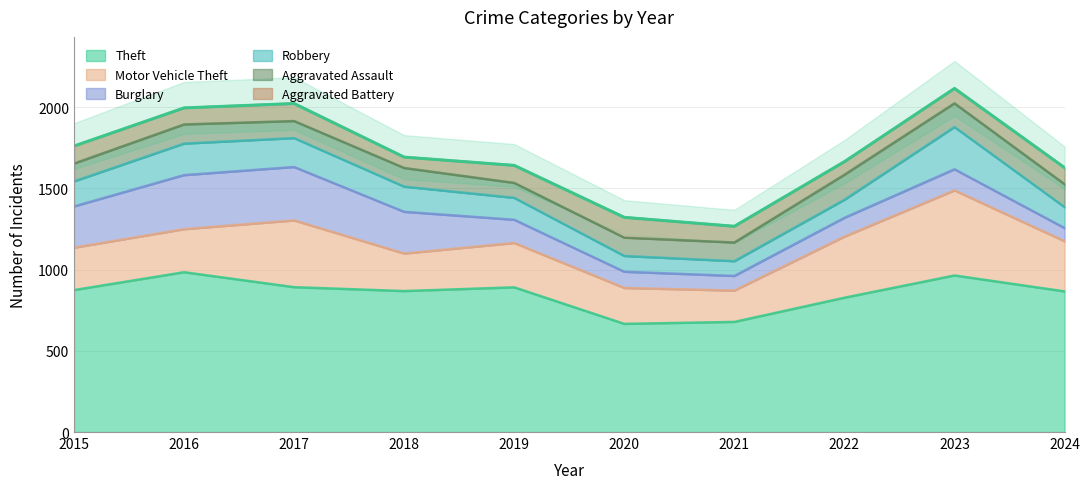

What is the sum of all Theft values?

8510